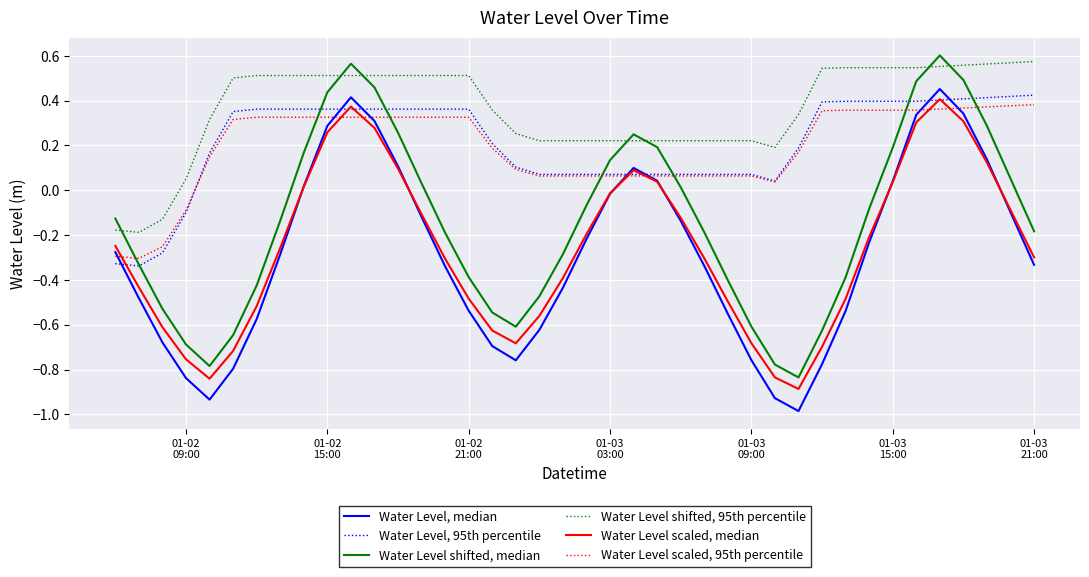

Which series has the largest total across all categories?

Water Level shifted, 95th percentile